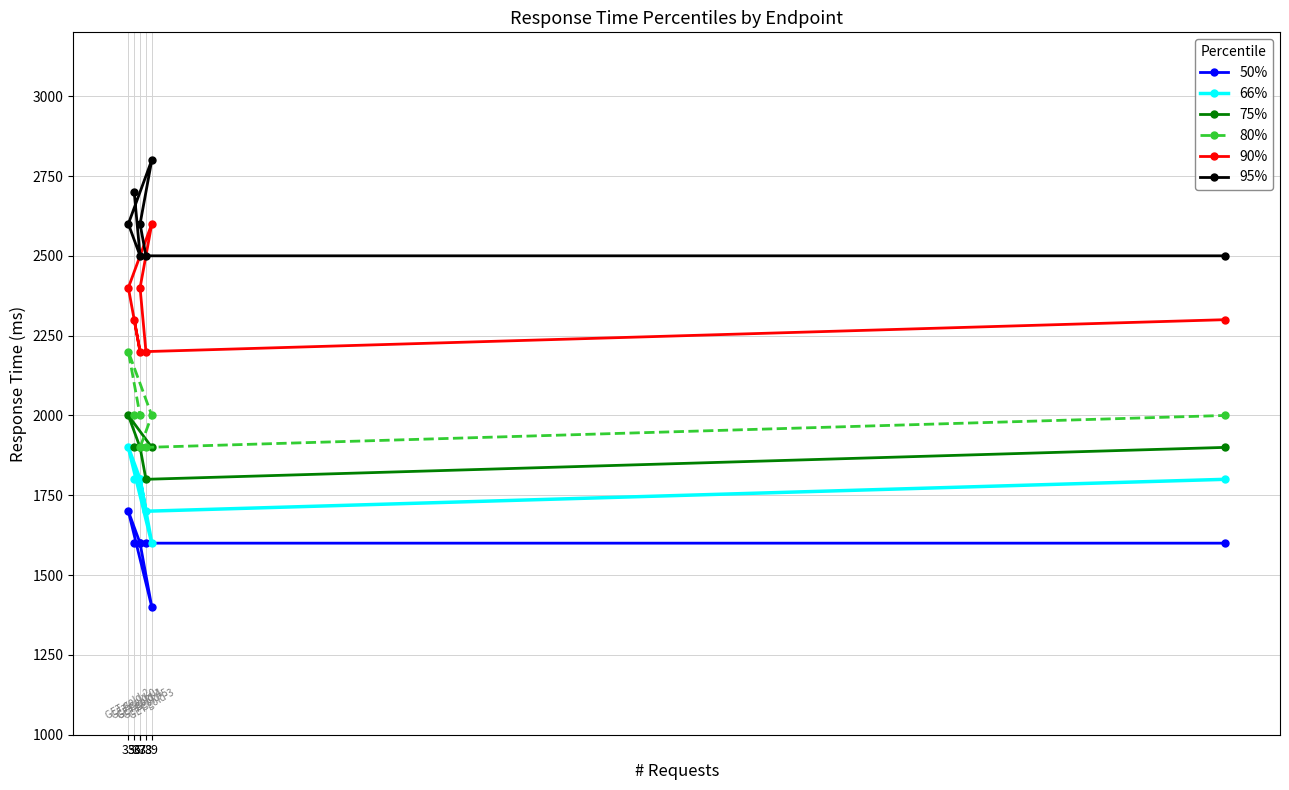

Is the value of 50% at 37 greater than the value of 66% at 37?

No